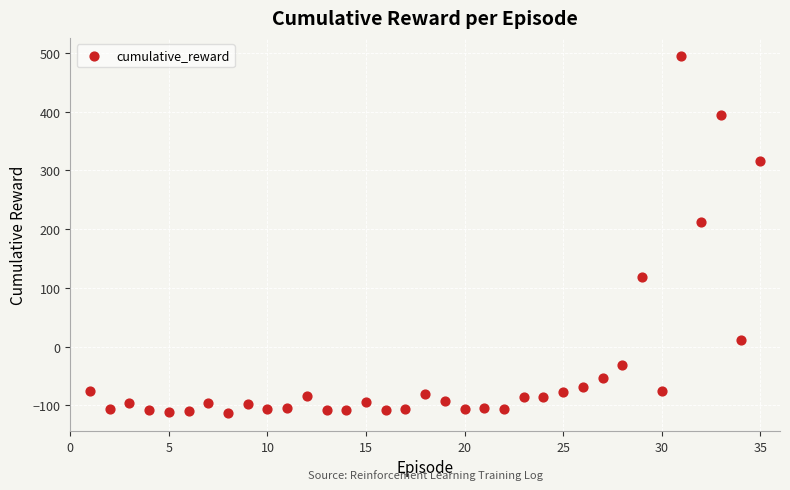

What Y value in the scatter plot is closest to 191?

212